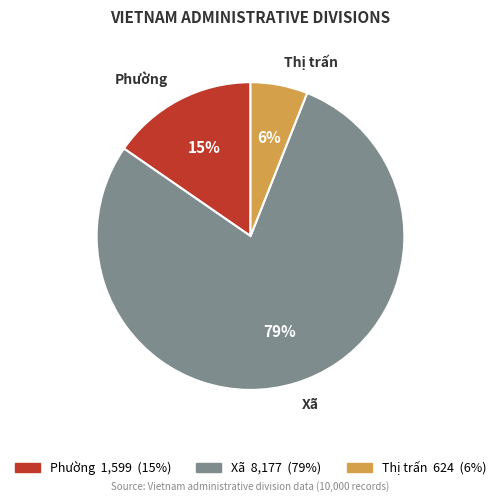

True or false: Phường accounts for 15% of the total.

True